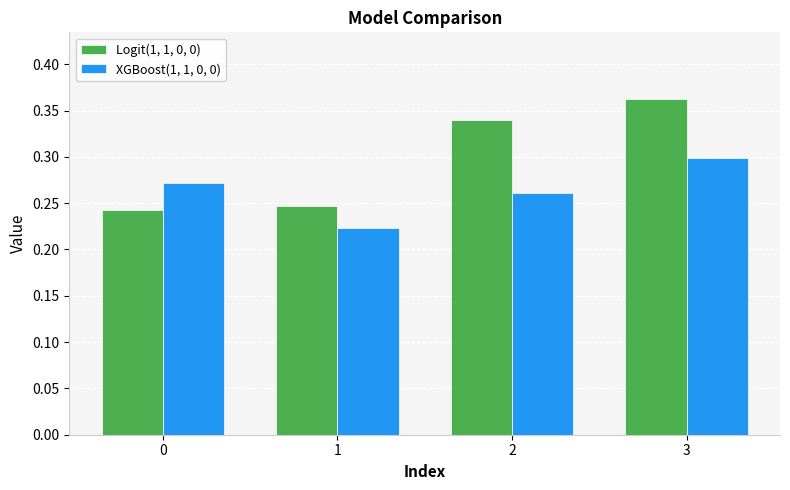

How many XGBoost(1, 1, 0, 0) values are between 0 and 1?

4